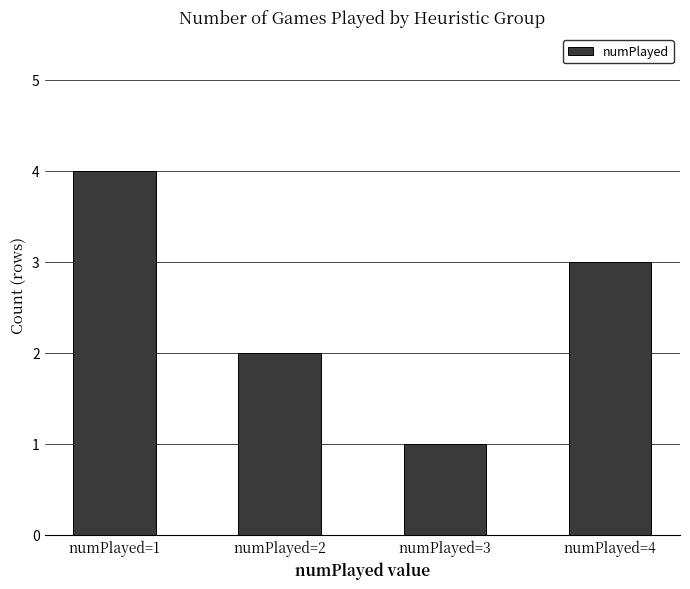

Rank the categories by value from highest to lowest.

numPlayed=1, numPlayed=4, numPlayed=2, numPlayed=3